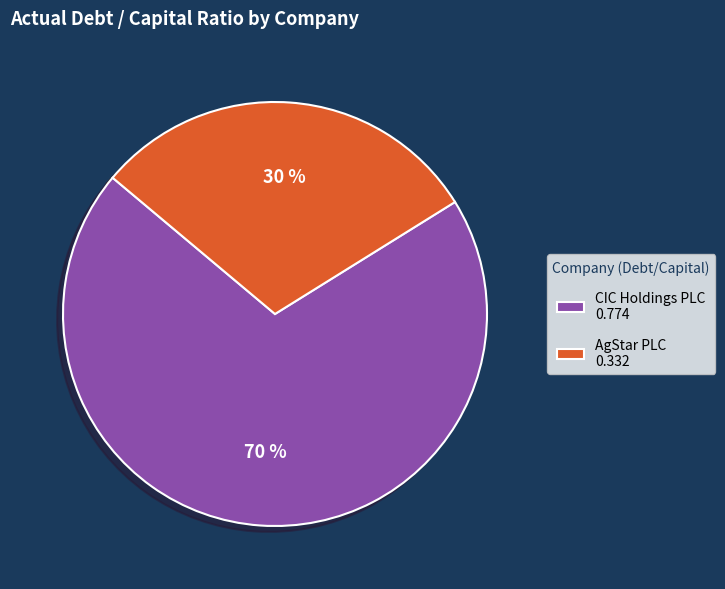

Is there a majority slice in this chart?

Yes